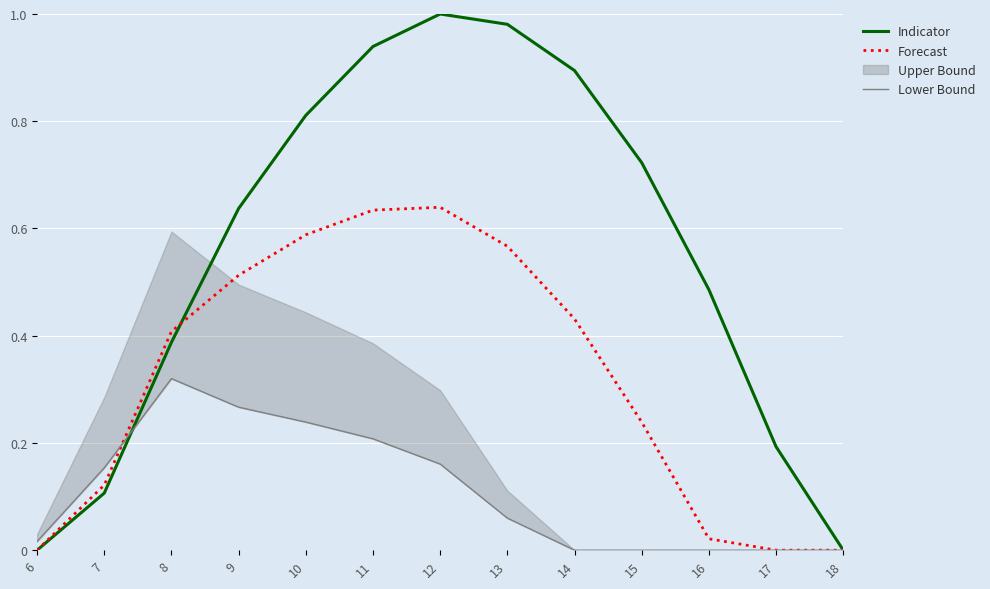

List the labels in order of Lower Bound value, largest first.

8, 9, 10, 11, 12, 7, 13, 6, 14, 15, 16, 17, 18